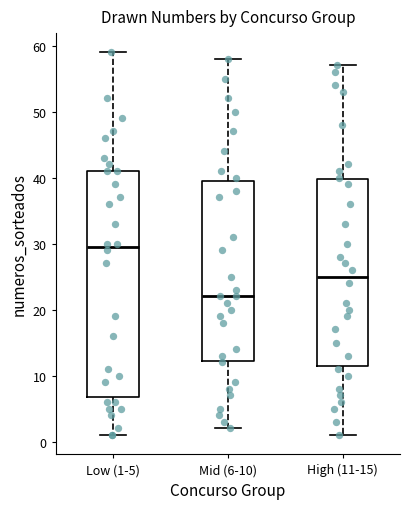

Which box is the tallest, from its lower edge to its upper edge?

Low (1-5)